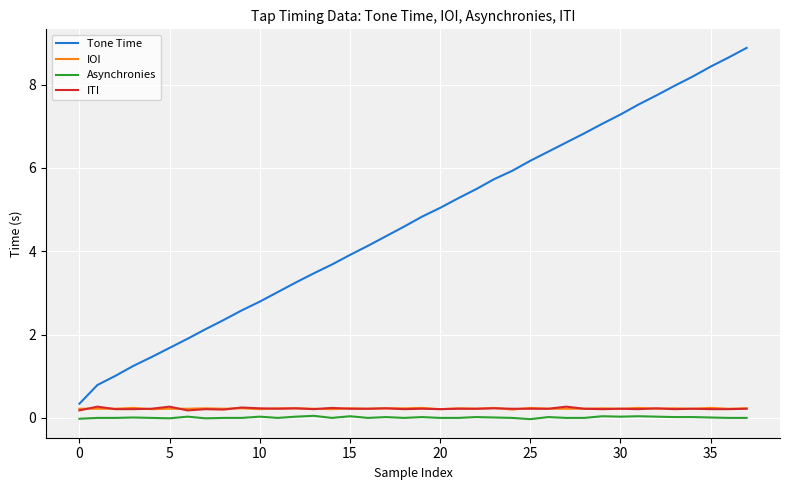

True or false: Asynchronies and Tone Time intersect in this chart.

False